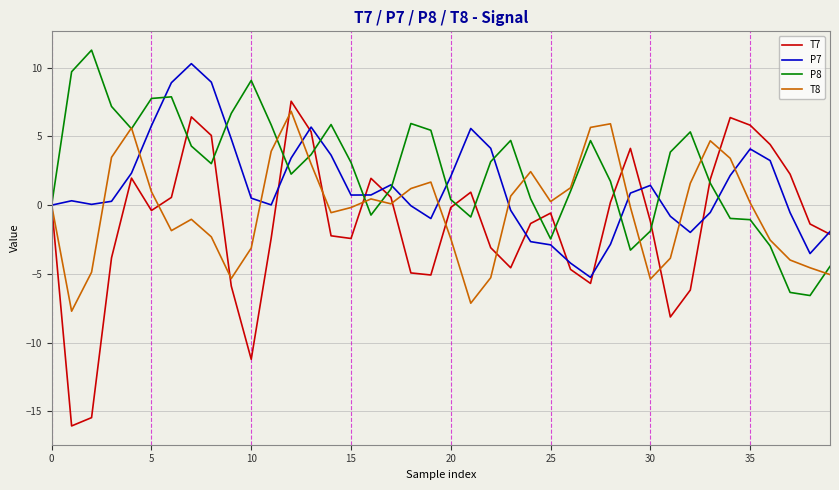

List the series in order of their overall mean, lowest first.

T7, T8, P7, P8